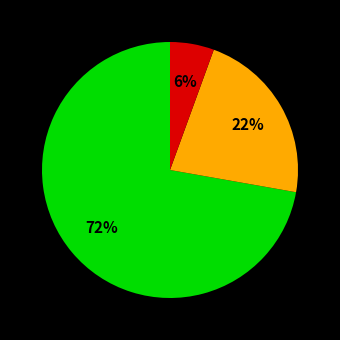

To the nearest percent, what is the average slice percentage?

33%